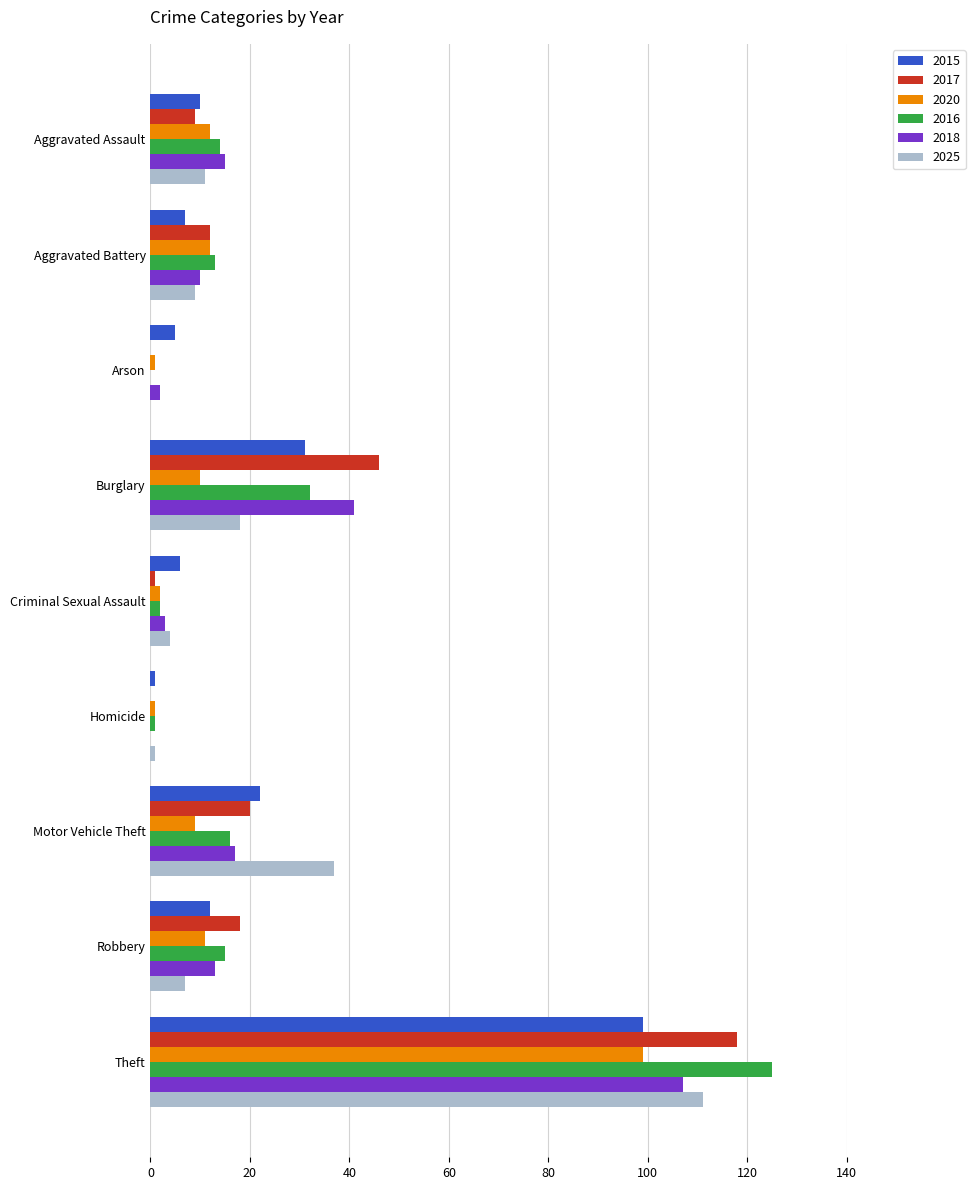

What is the total value across all series at Arson?

8